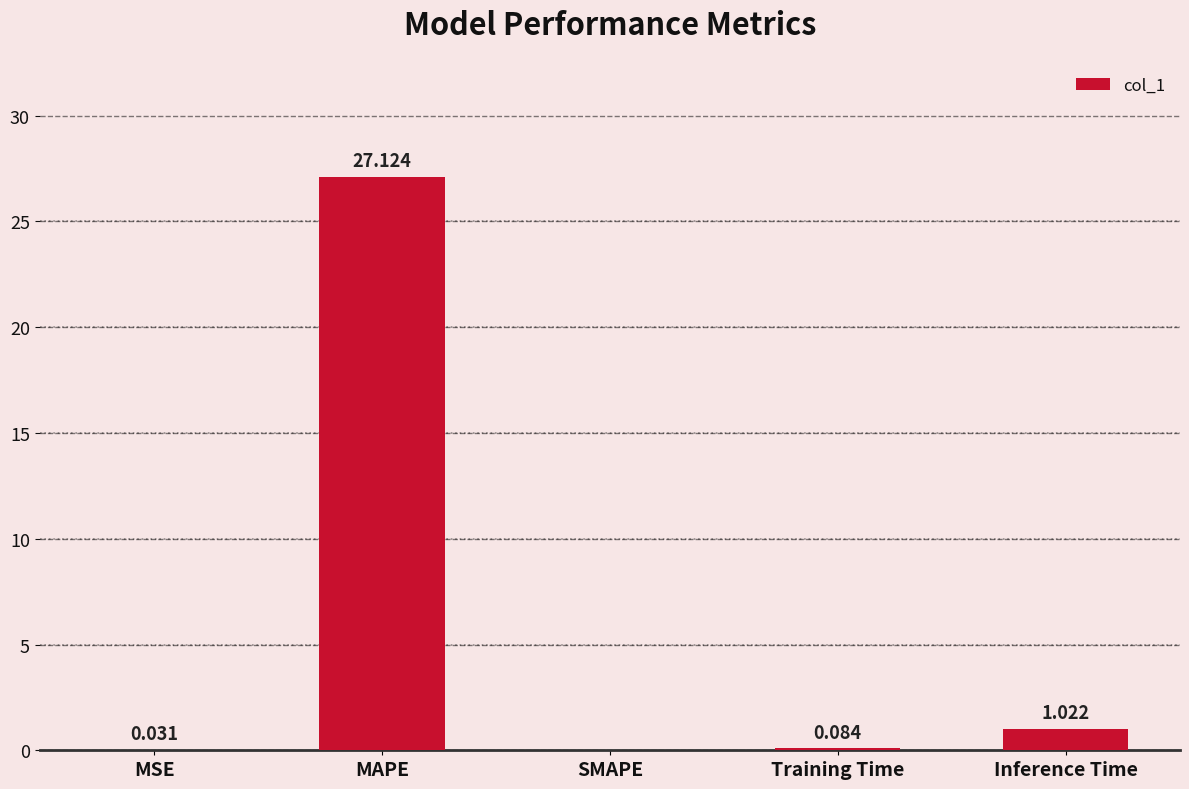

Between SMAPE and MSE, which is larger?

MSE